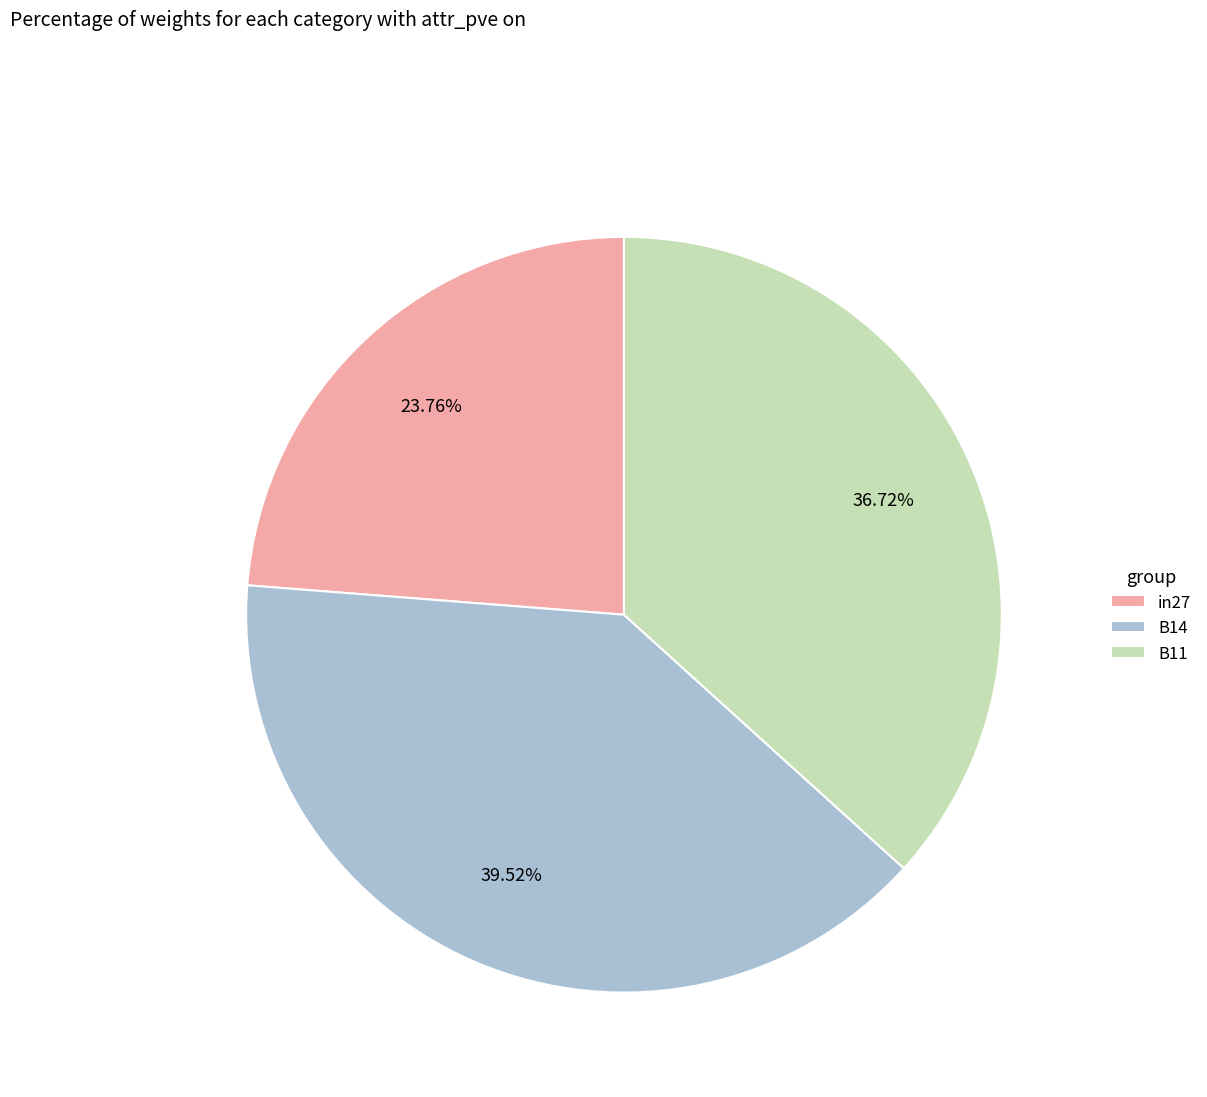

To the nearest percent, what is the difference between the largest and smallest slice percentages?

16%